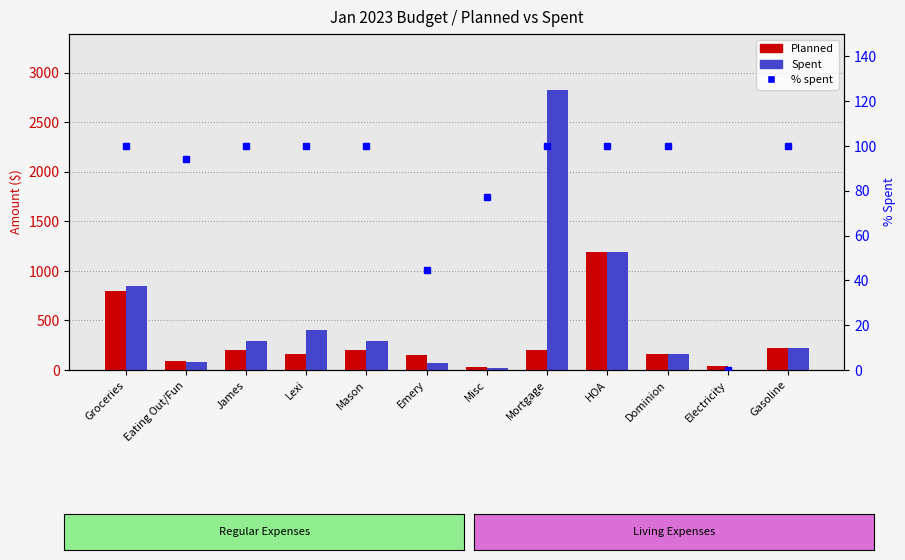

Which series has the largest total across all categories?

Spent